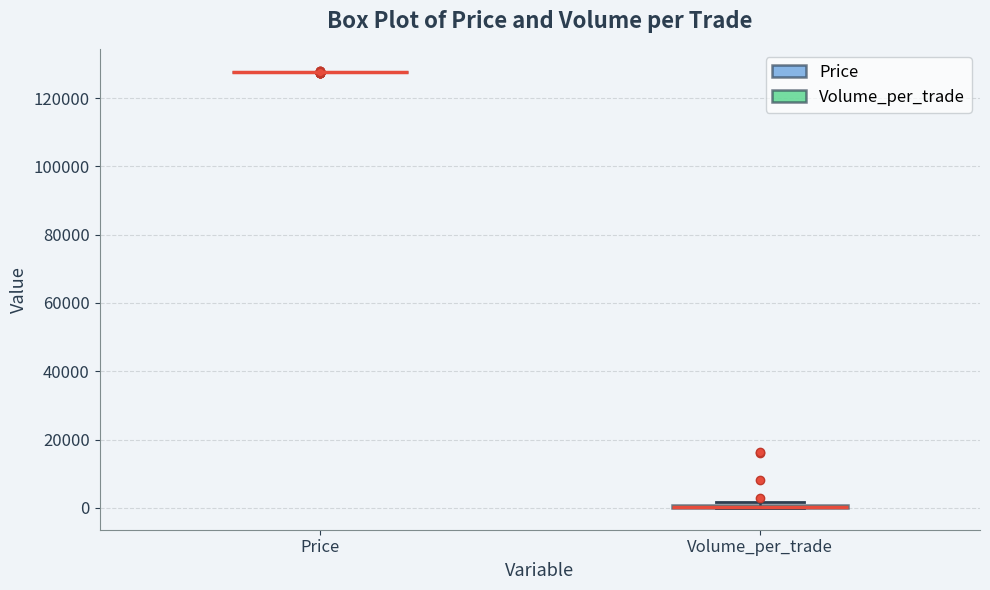

Where is the lower edge of the box for Volume_per_trade on the y-axis? The values are not printed on the chart, so give them approximately, as read against the axis.

0